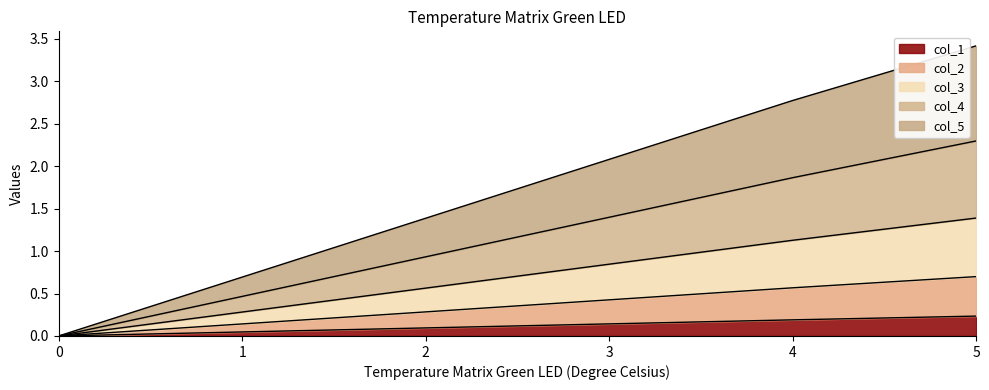

What is the total value across all series at 4?

2.8